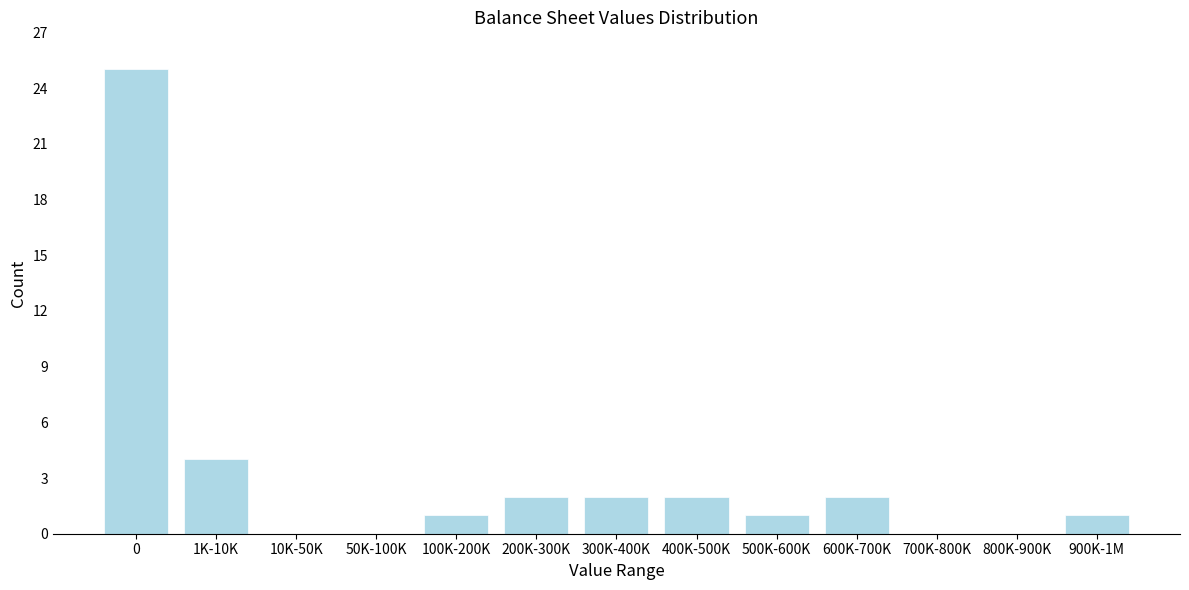

Reading left to right, transcribe all the data shown in this chart.

0=25	1K-10K=4	10K-50K=0	50K-100K=0	100K-200K=1	200K-300K=2	300K-400K=2	400K-500K=2	500K-600K=1	600K-700K=2	700K-800K=0	800K-900K=0	900K-1M=1